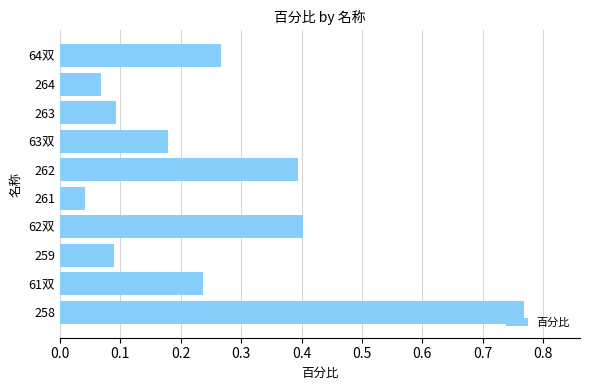

What is the sum of all values?

2.5